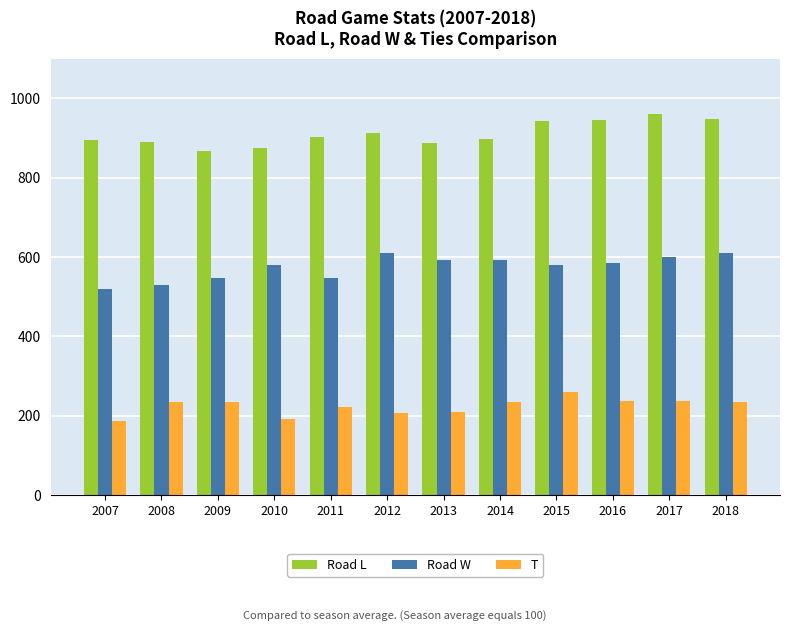

What is the average value of the Road W series?

574